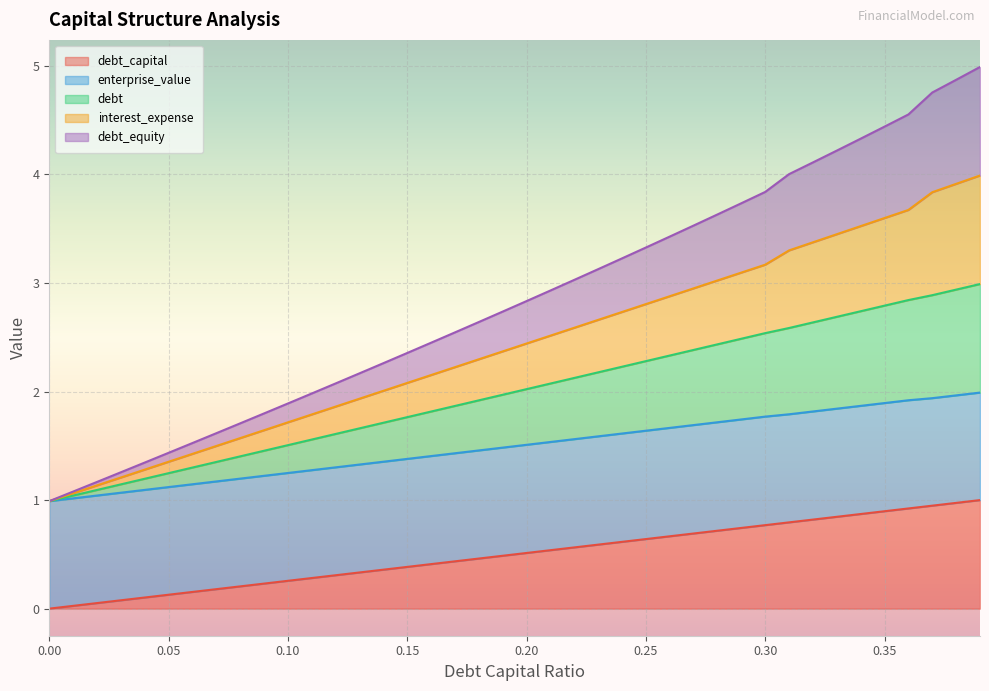

What position from the right is 0.35?

5